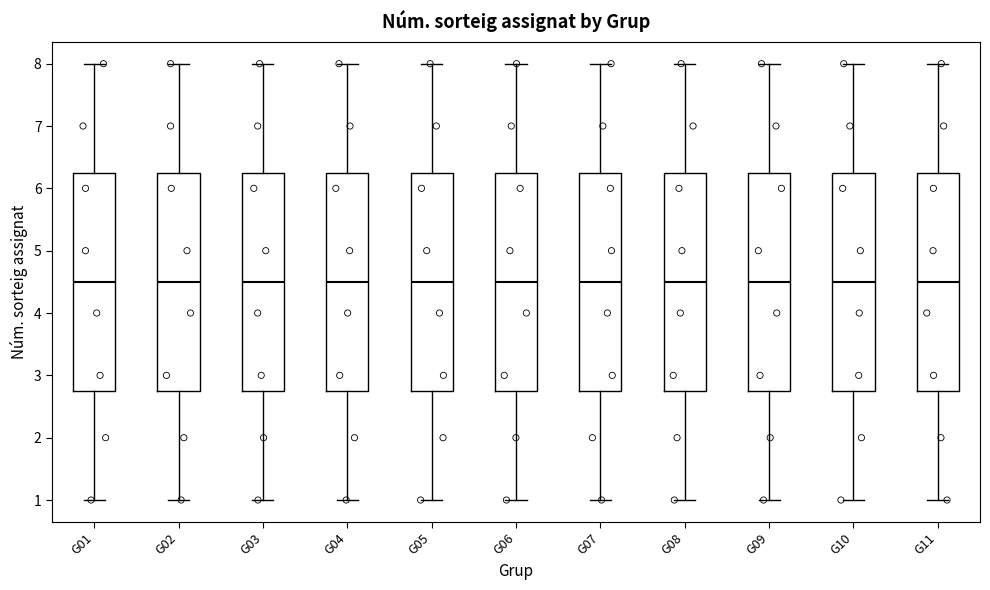

Where is the upper edge of the box for G06 on the y-axis? The values are not printed on the chart, so give them approximately, as read against the axis.

6.3